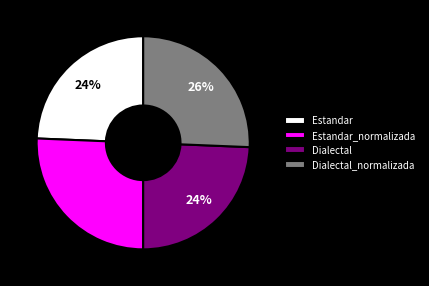

To the nearest percent, what is the combined percentage of Dialectal and Dialectal_normalizada?

50%